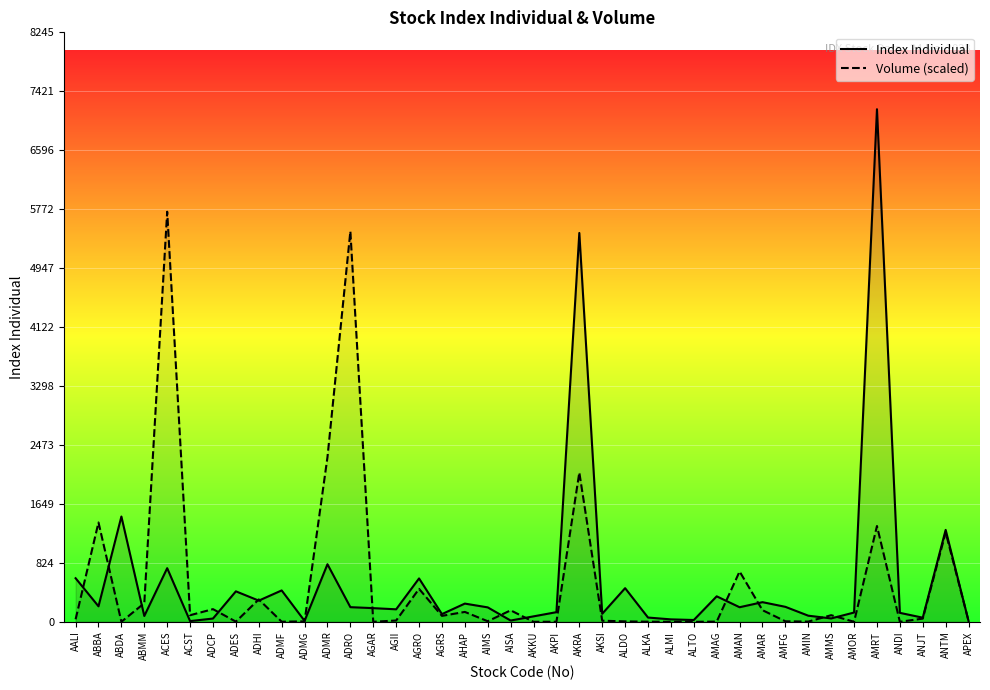

Rank the series at ANDI from highest to lowest value.

Index Individual, Volume (scaled)